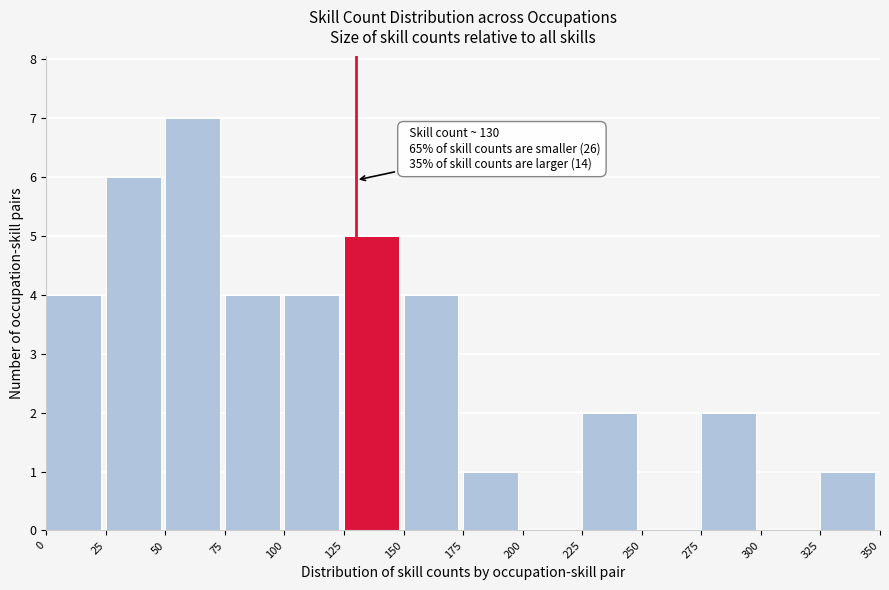

Over which range of the x-axis is the bar tallest?

50 to 75